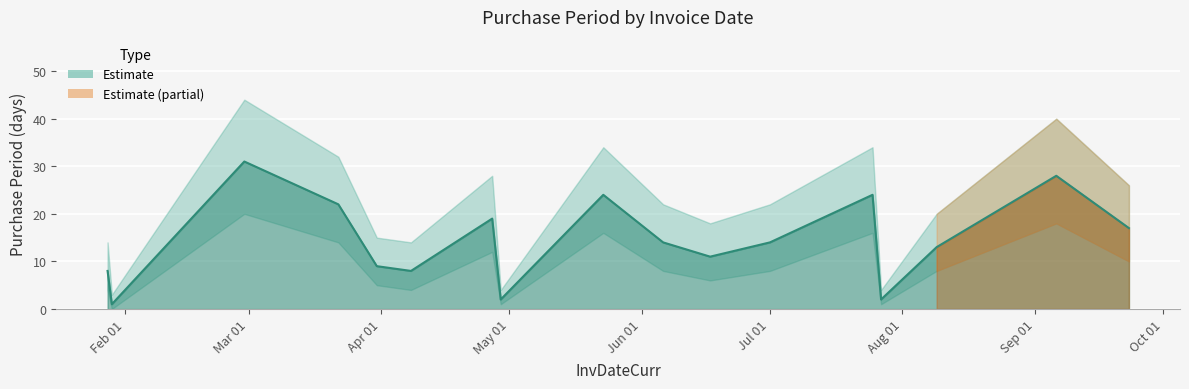

True or false: the data shows 3 at 2016-04-29.

False